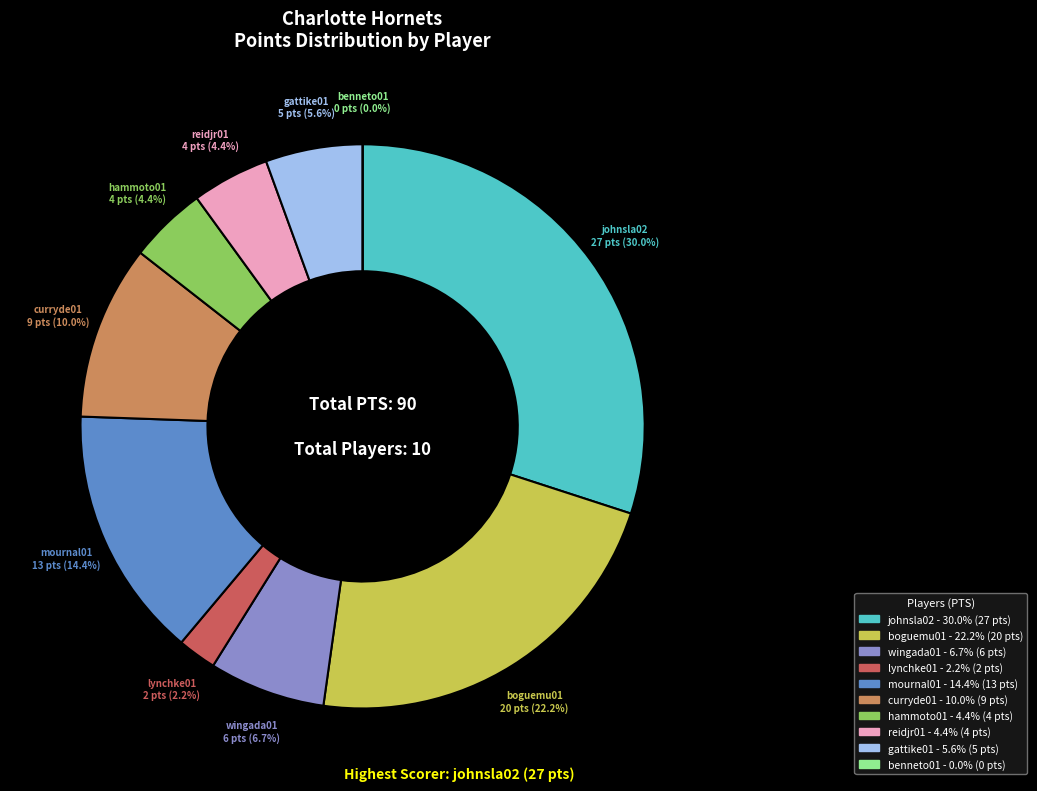

How many slices are in this pie chart?

10